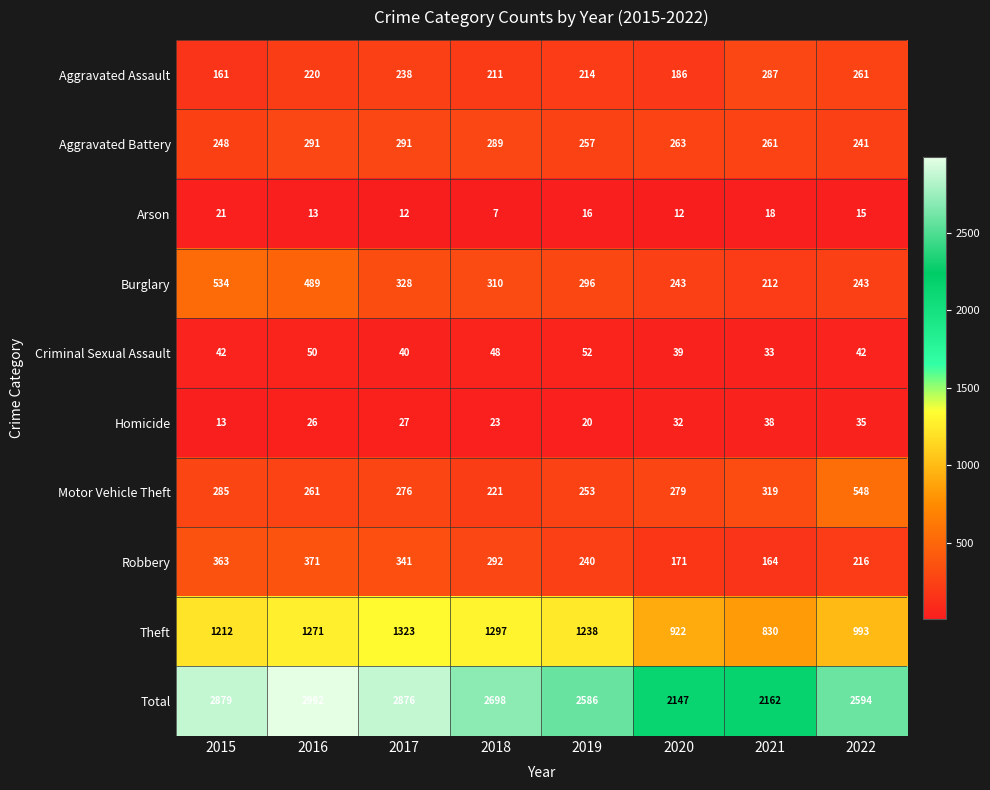

What is the total value across all series at 2021?

4324